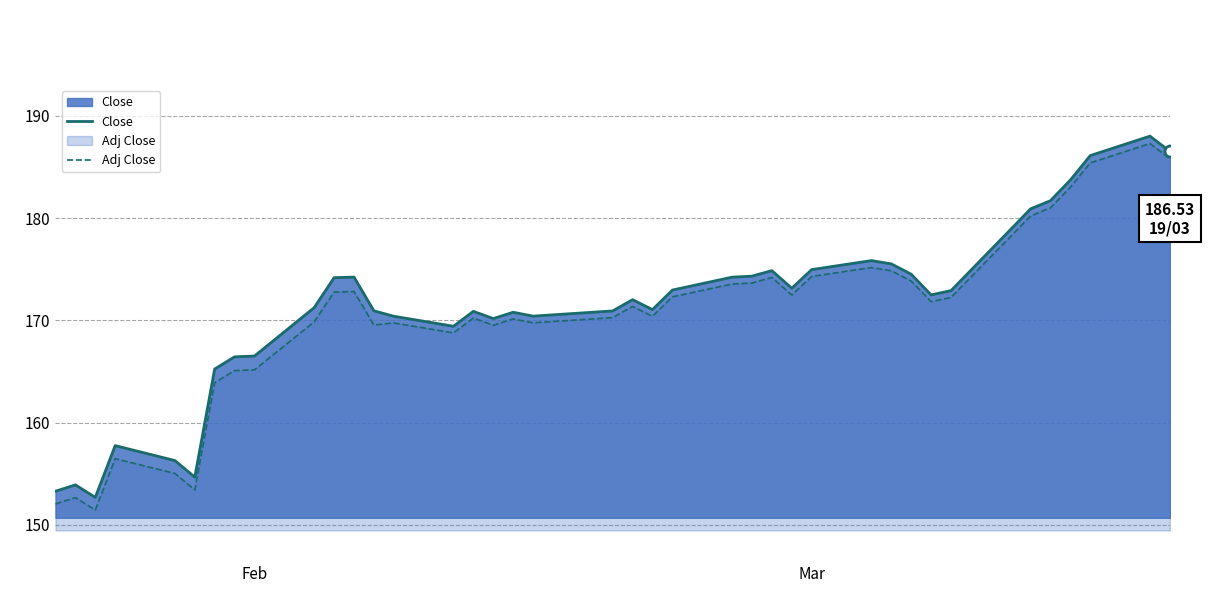

List the series in order of their overall mean, highest first.

Close, Adj Close